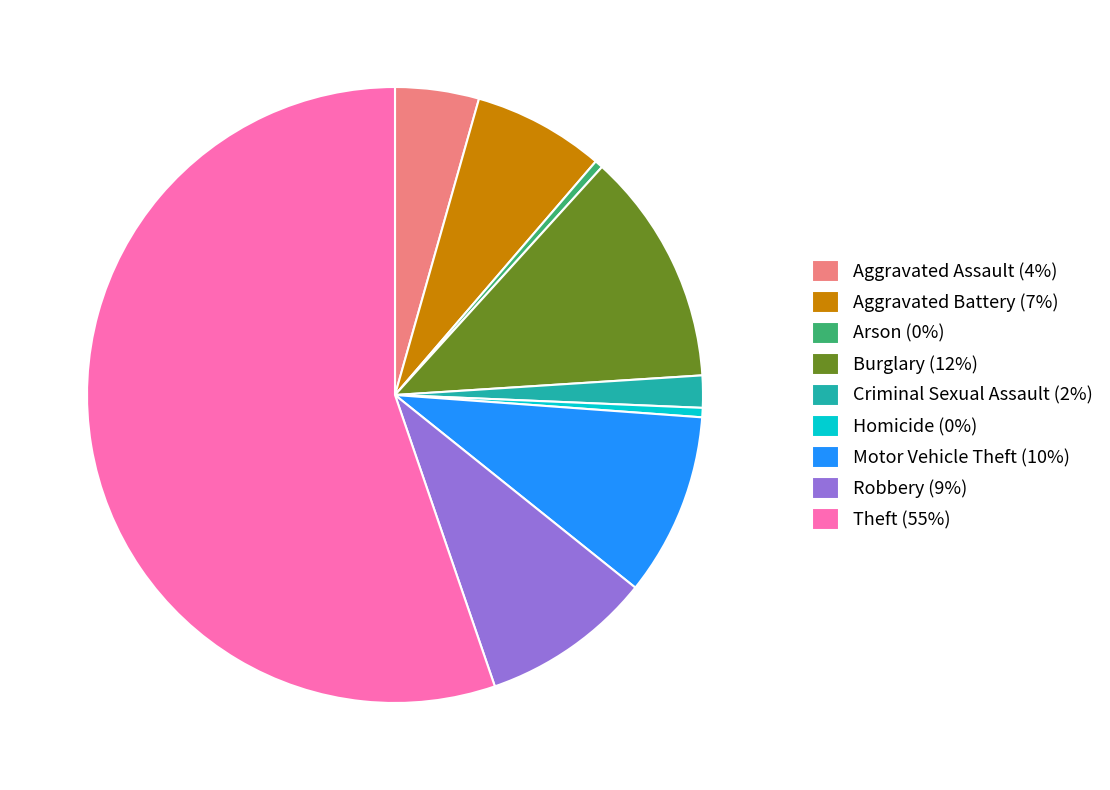

The Robbery (9%) slice represents 18% of the pie. True or false?

False